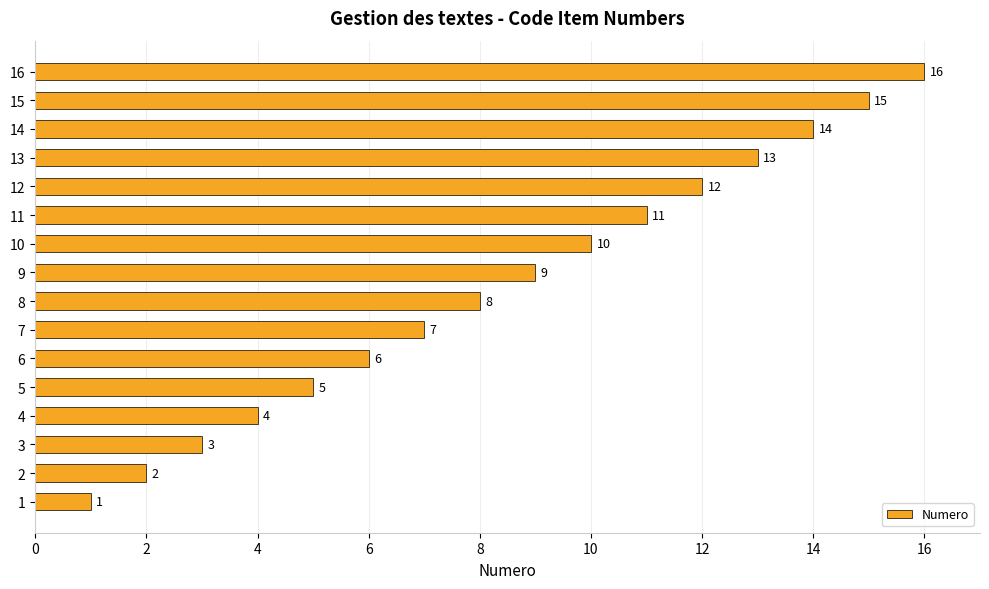

Which label corresponds to the largest value in the chart?

16